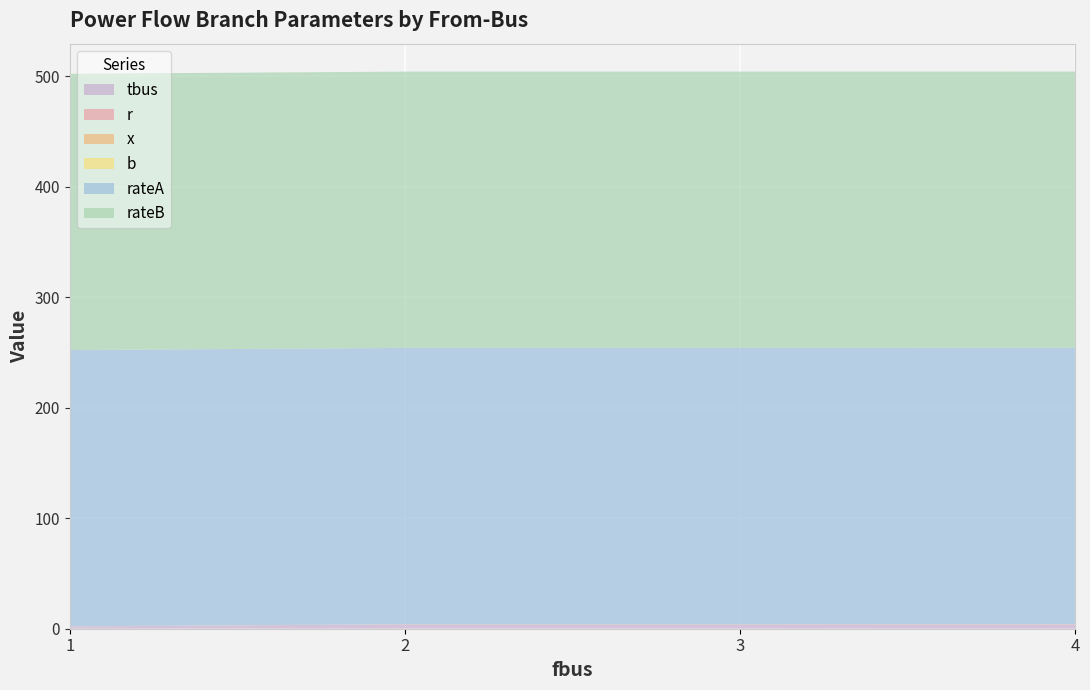

Reading left to right, extract all data points from this chart.

tbus: 1=2.0	2=4.0	3=4.0	4=4.0
r: 1=0.0	2=0.0	3=0.0	4=0.0
x: 1=0.1	2=0.0	3=0.0	4=0.1
b: 1=0.1	2=0.1	3=0.1	4=0.1
rateA: 1=250.0	2=250.0	3=250.0	4=250.0
rateB: 1=250.0	2=250.0	3=250.0	4=250.0